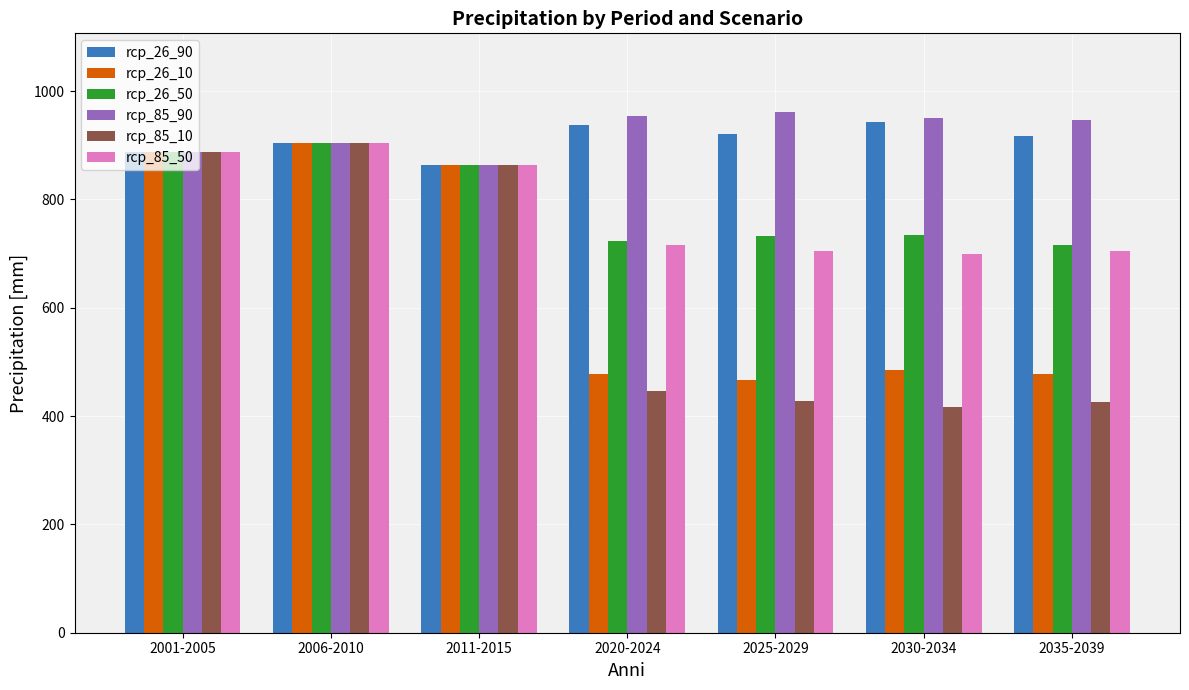

What is the value of the rcp_85_90 bar at the 7th from the left?

945.8